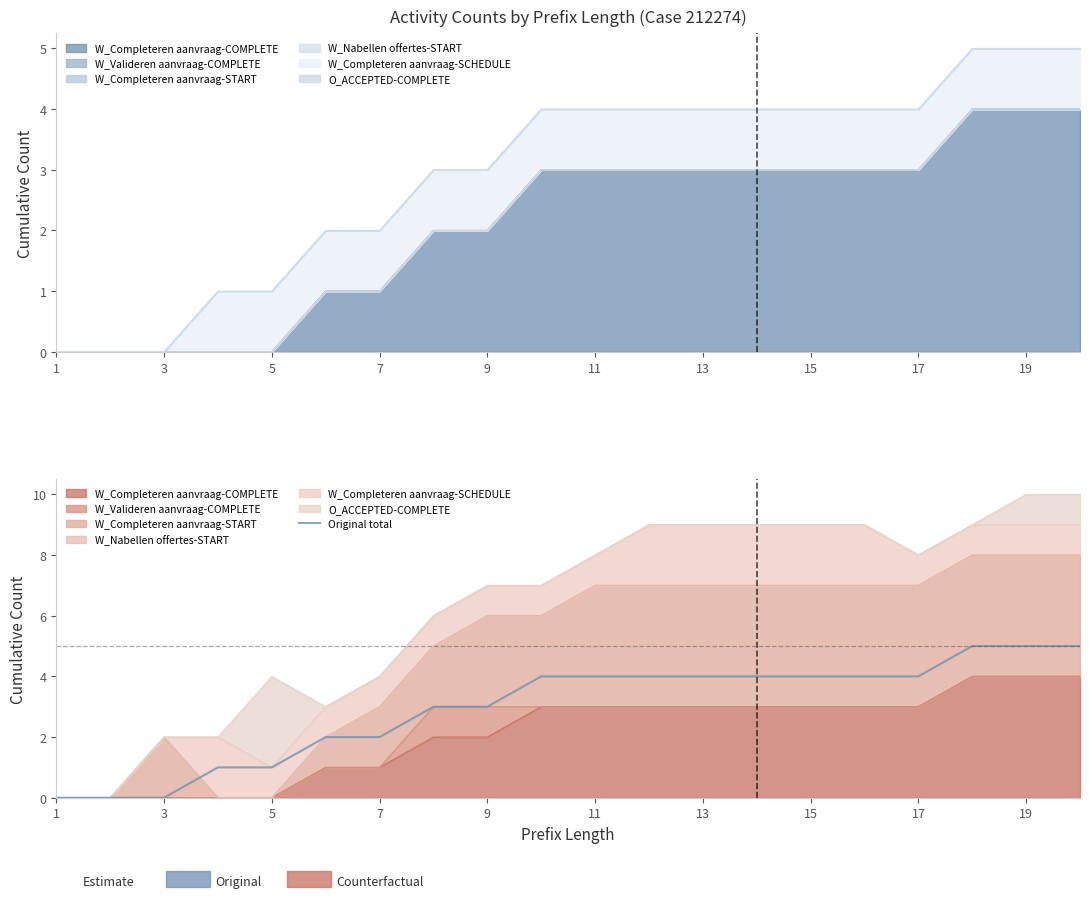

Reading left to right, transcribe all the data shown in this chart.

0	0	0	1	1	2	2	3	3	4	4	4	4	4	4	4	4	5	5	5